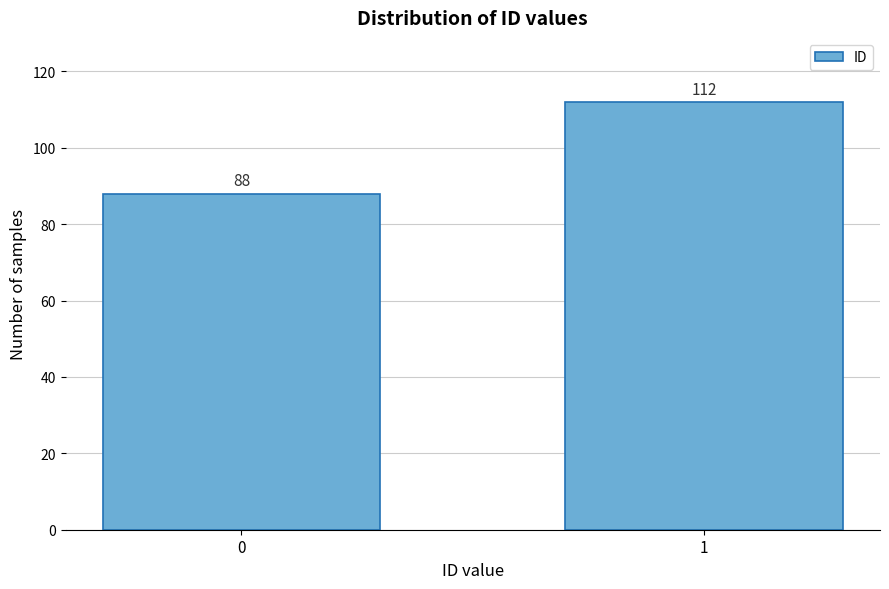

Reading right to left, list all the values displayed in this chart.

1=112	0=88